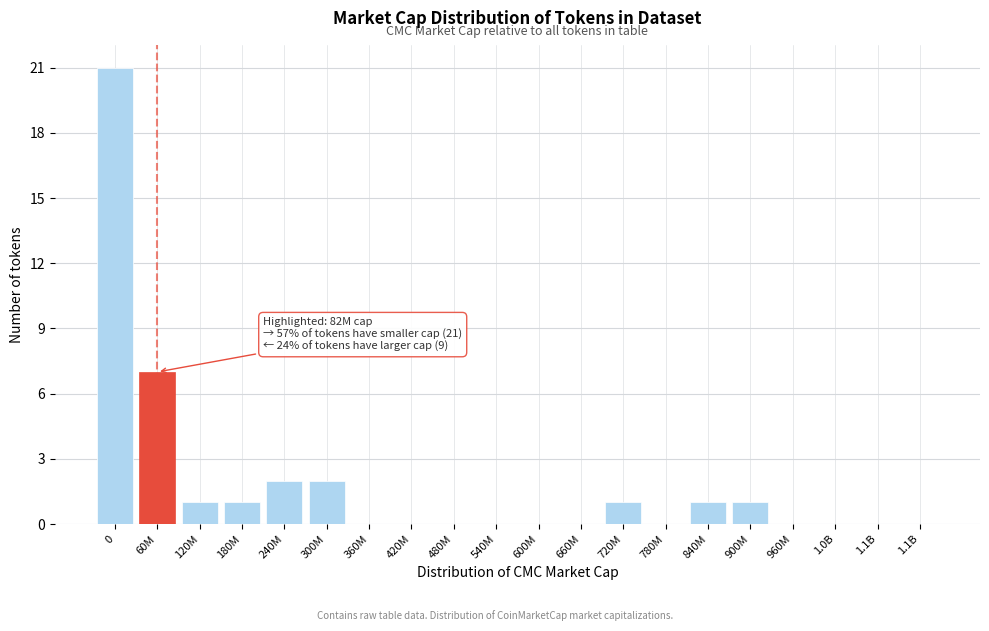

How many data points does each series have?

20